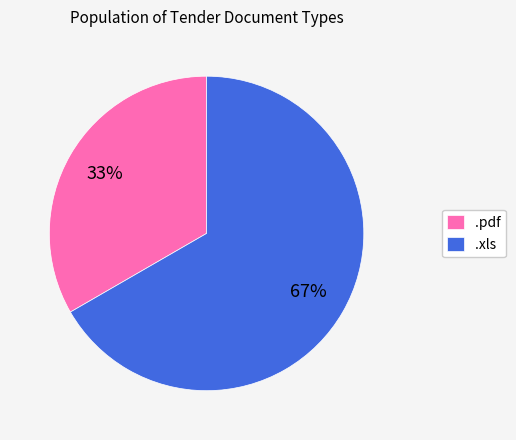

Which slice is the smallest?

.pdf